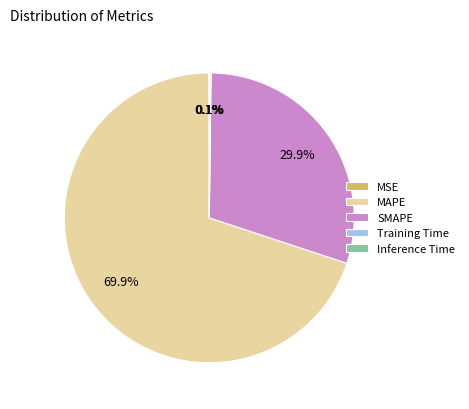

What is the largest slice in the pie chart?

MAPE